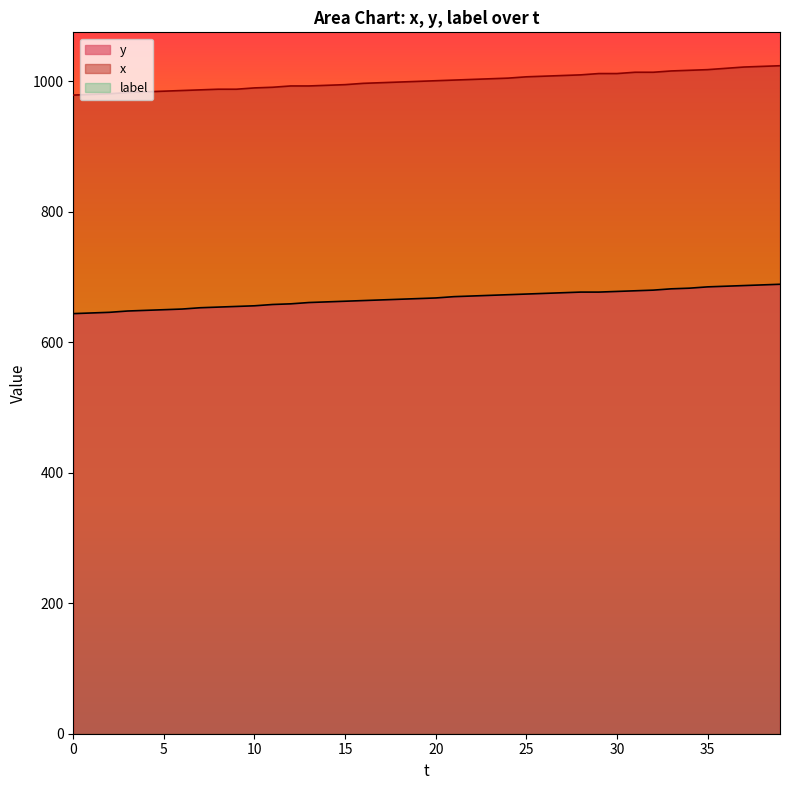

The value of y at 25 is 674. True or false?

True